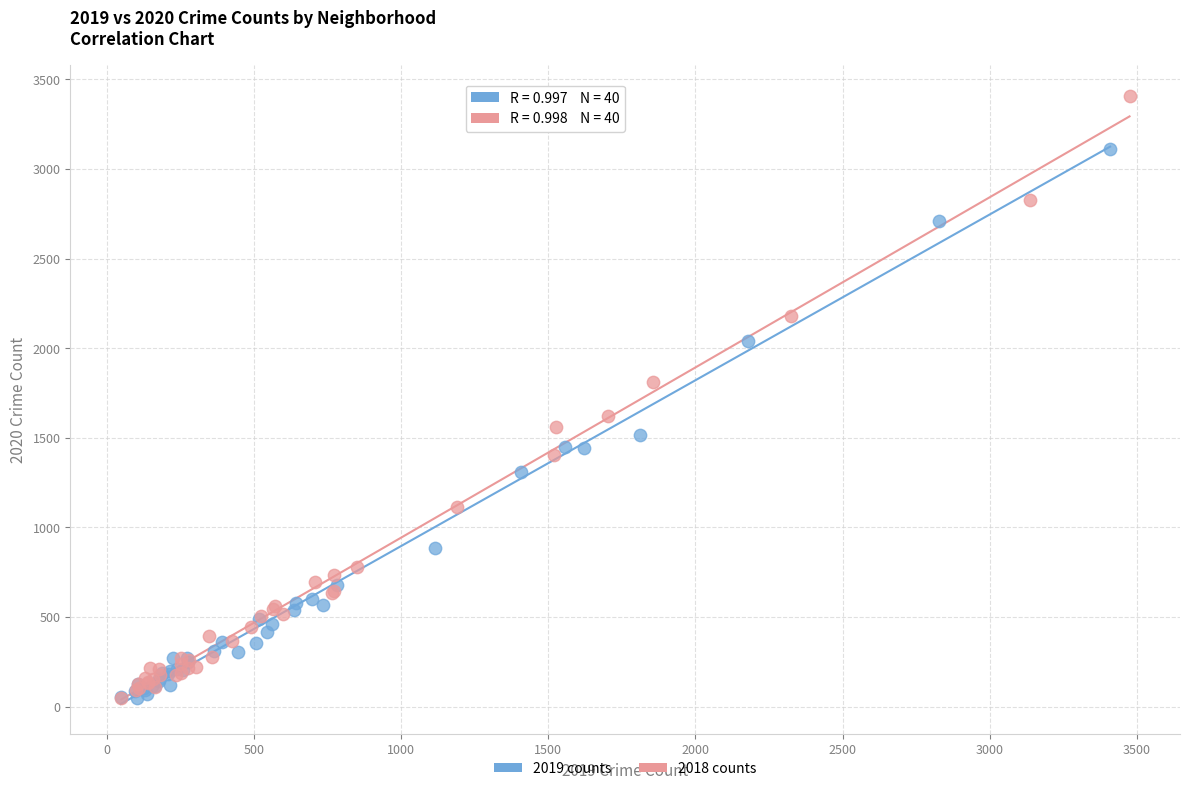

Which series has the widest spread of Y values?

2018 counts